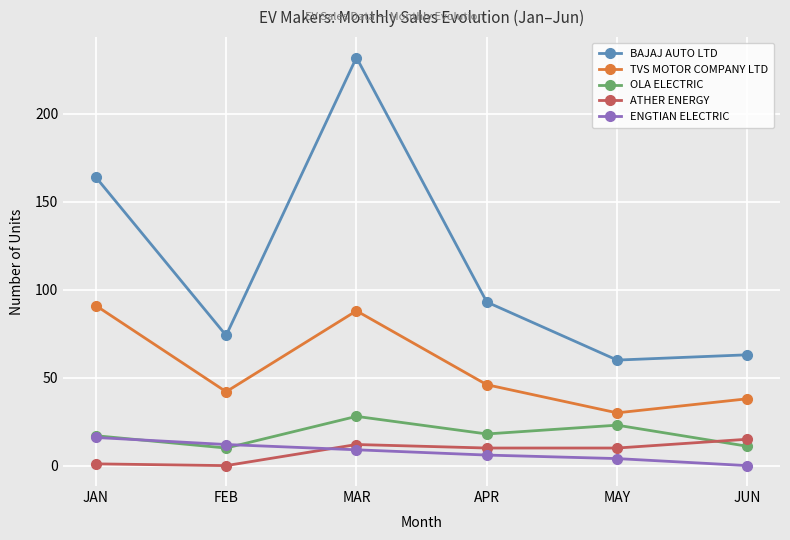

What is the difference between the second highest and second lowest values in the OLA ELECTRIC series?

12